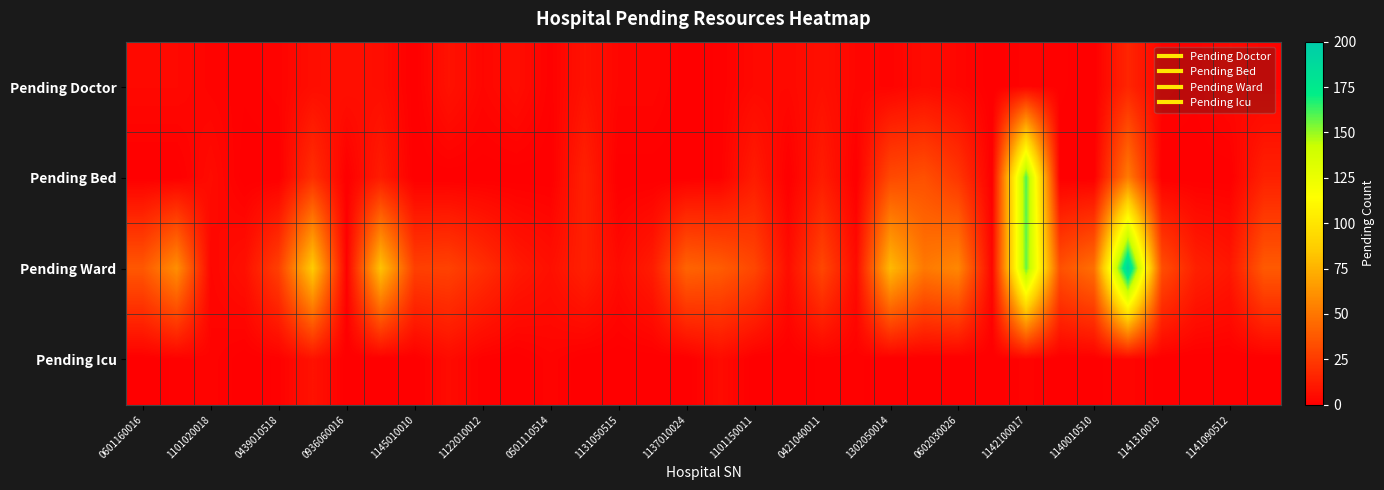

Which series has the largest total across all categories?

Pending Ward